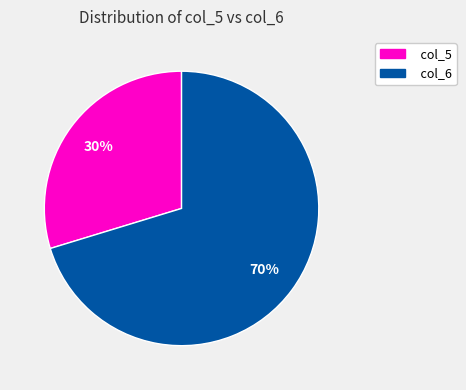

To the nearest percent, what is the average slice percentage?

50%